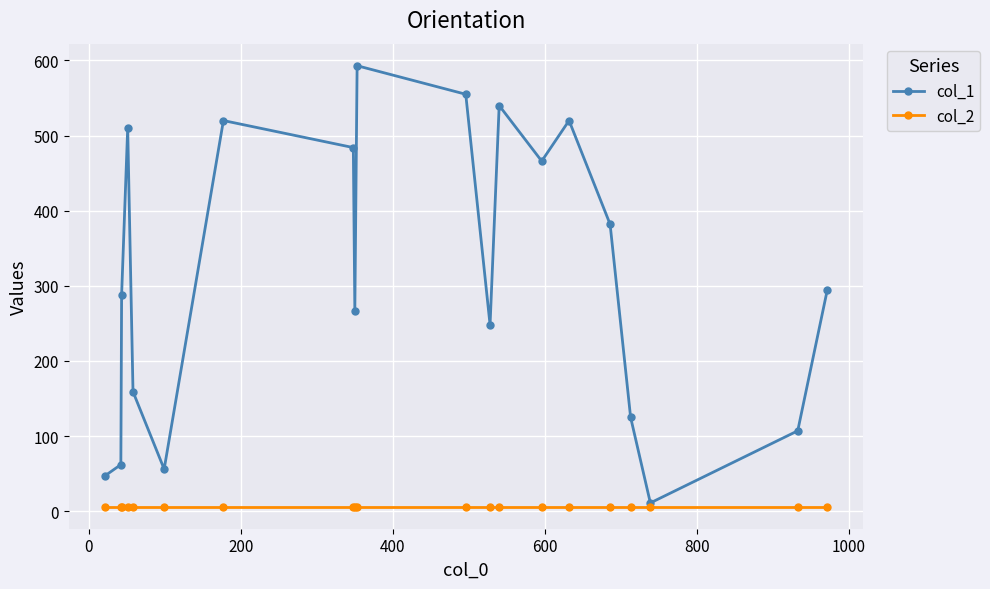

Does the chart have visible grid lines?

Yes